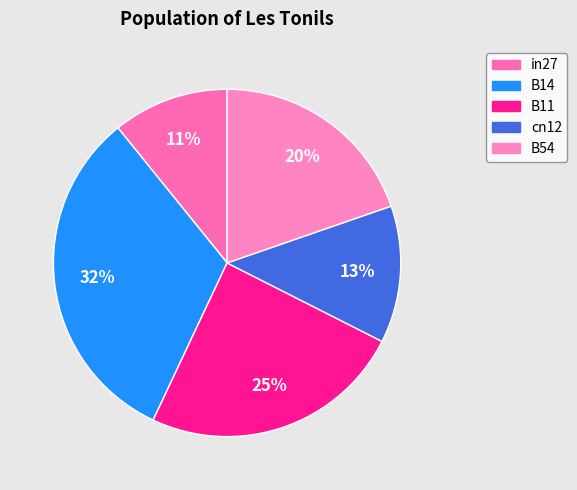

To the nearest percent, what portion does B54 represent?

20%